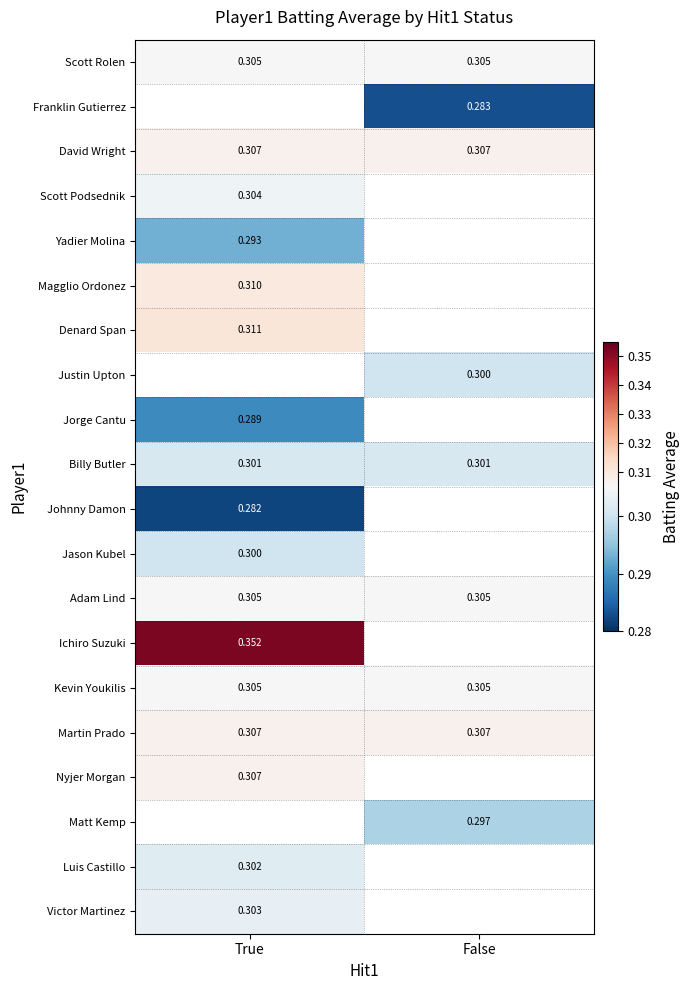

Read the Ichiro Suzuki value at True.

0.4